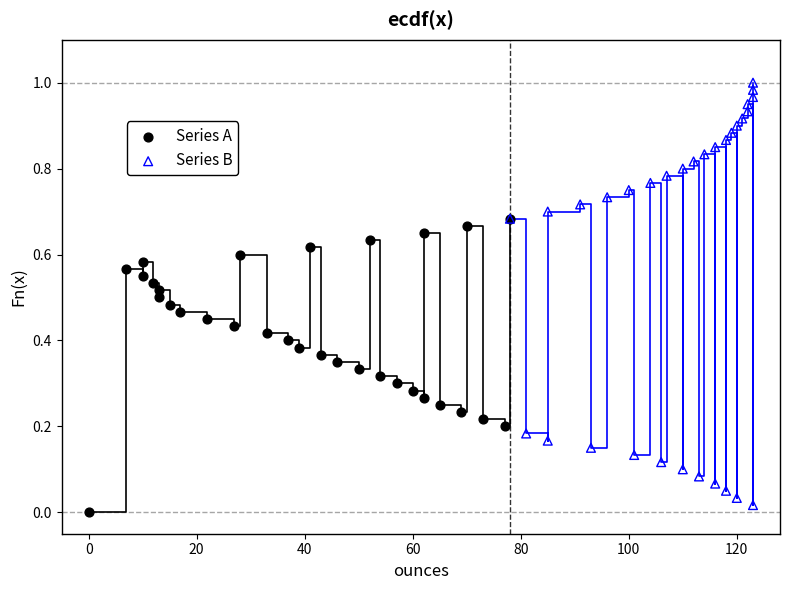

Which series reaches the minimum Y coordinate?

Series A